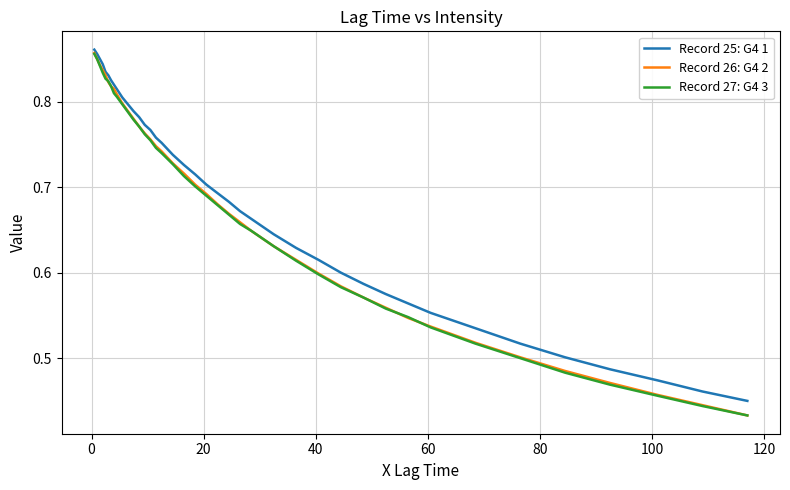

What are all the series names shown in the legend?

Record 25: G4 1, Record 26: G4 2, Record 27: G4 3